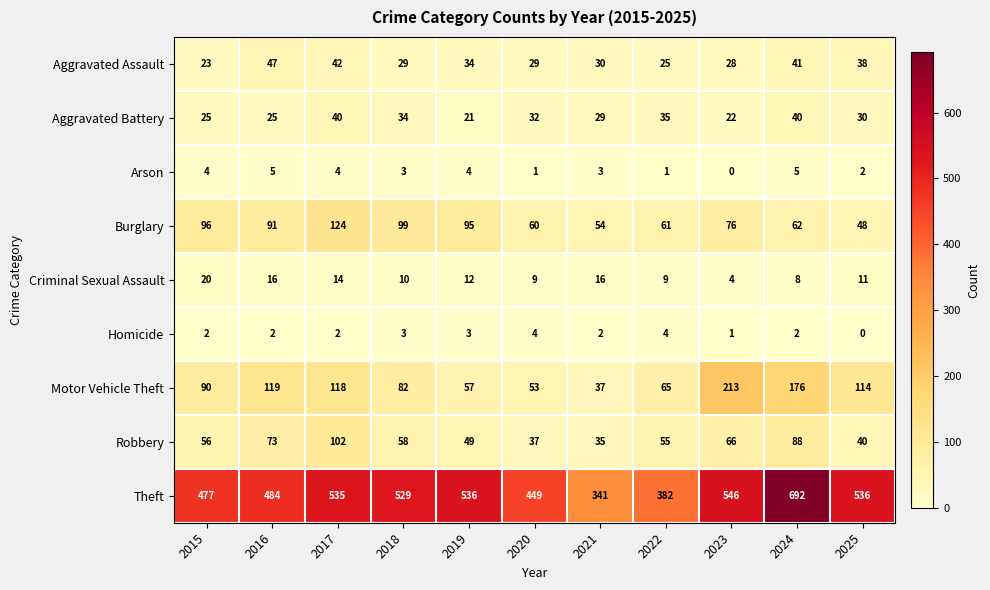

Which series has the largest range (max minus min)?

Theft